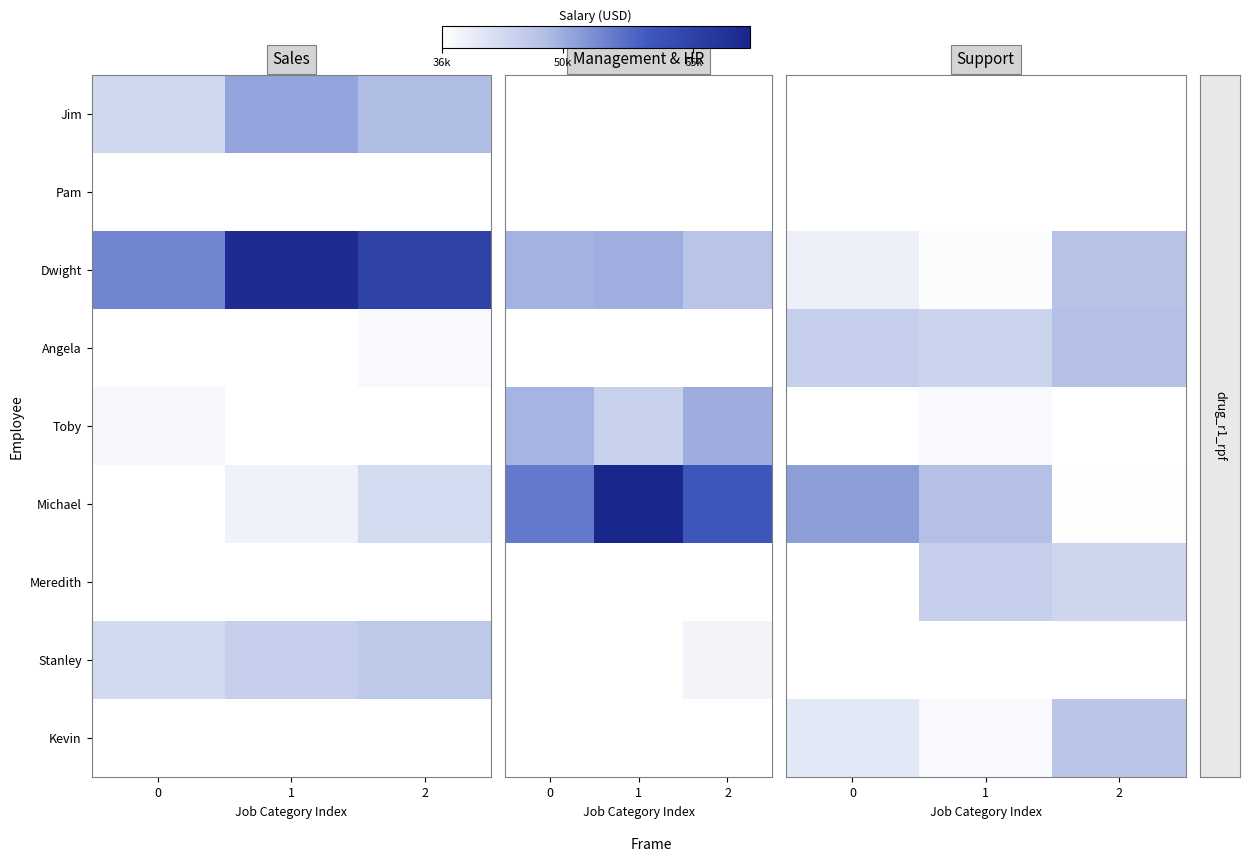

What is the difference between the highest and lowest values at 2?

23907.4